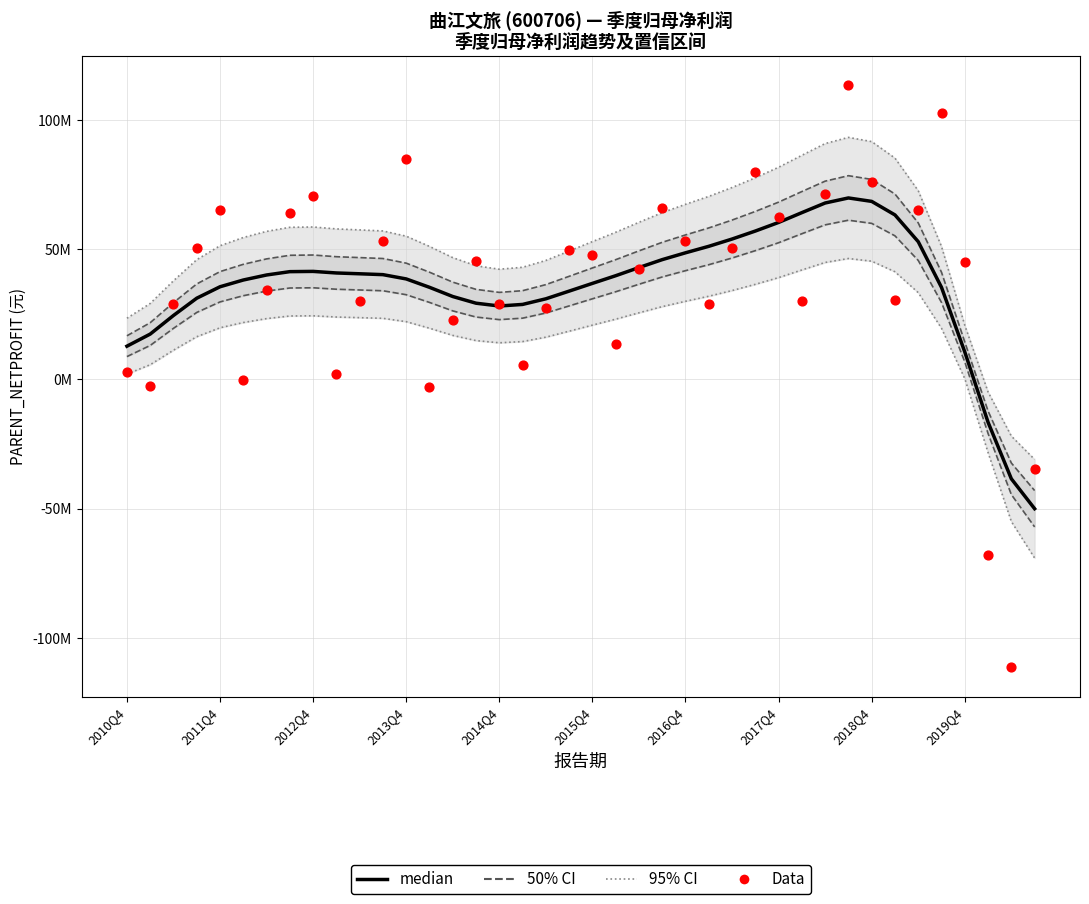

Which series reaches the minimum Y coordinate?

Data